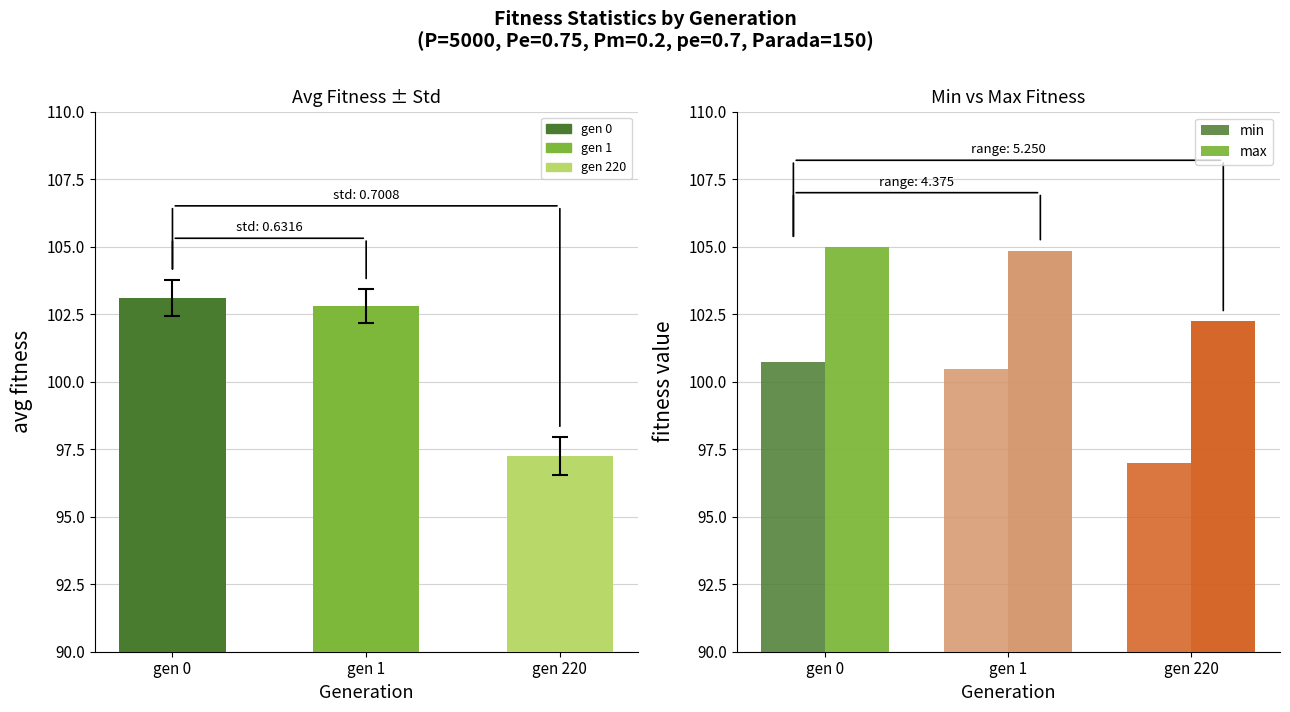

How many bars are there in each group?

2